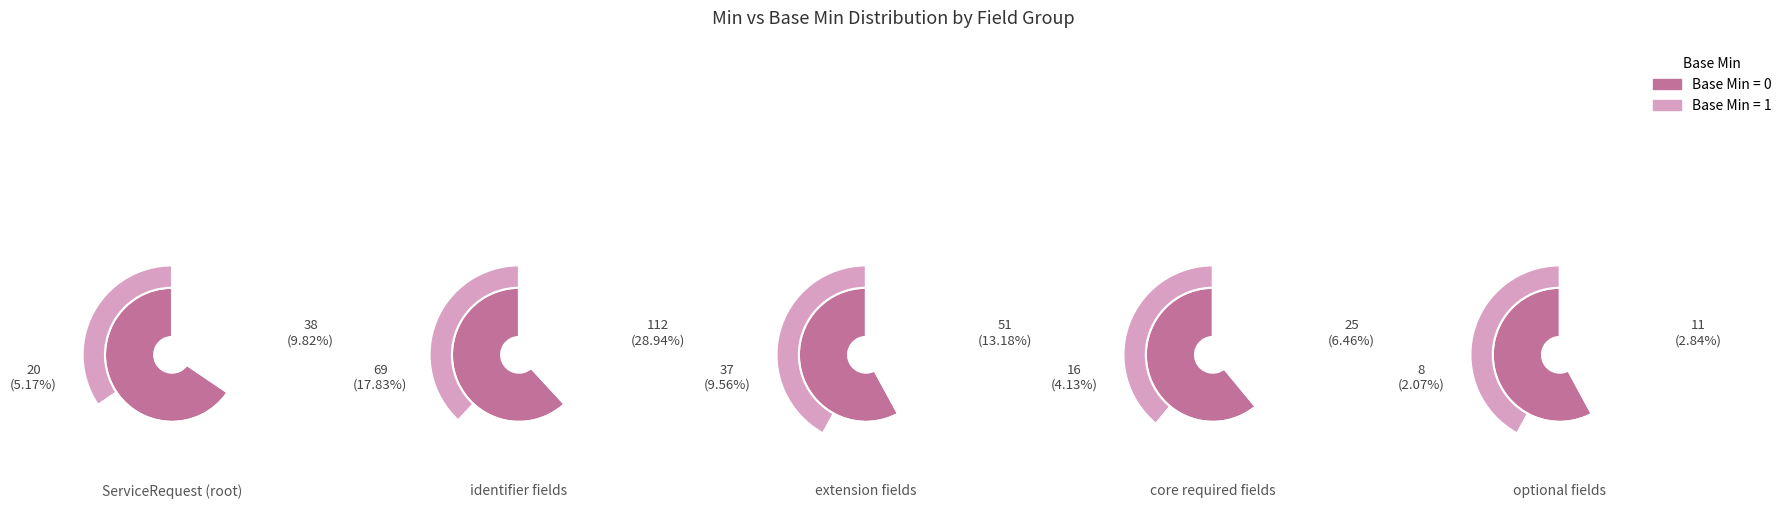

Between 2 and 7, which series saw the biggest shift?

Min=0